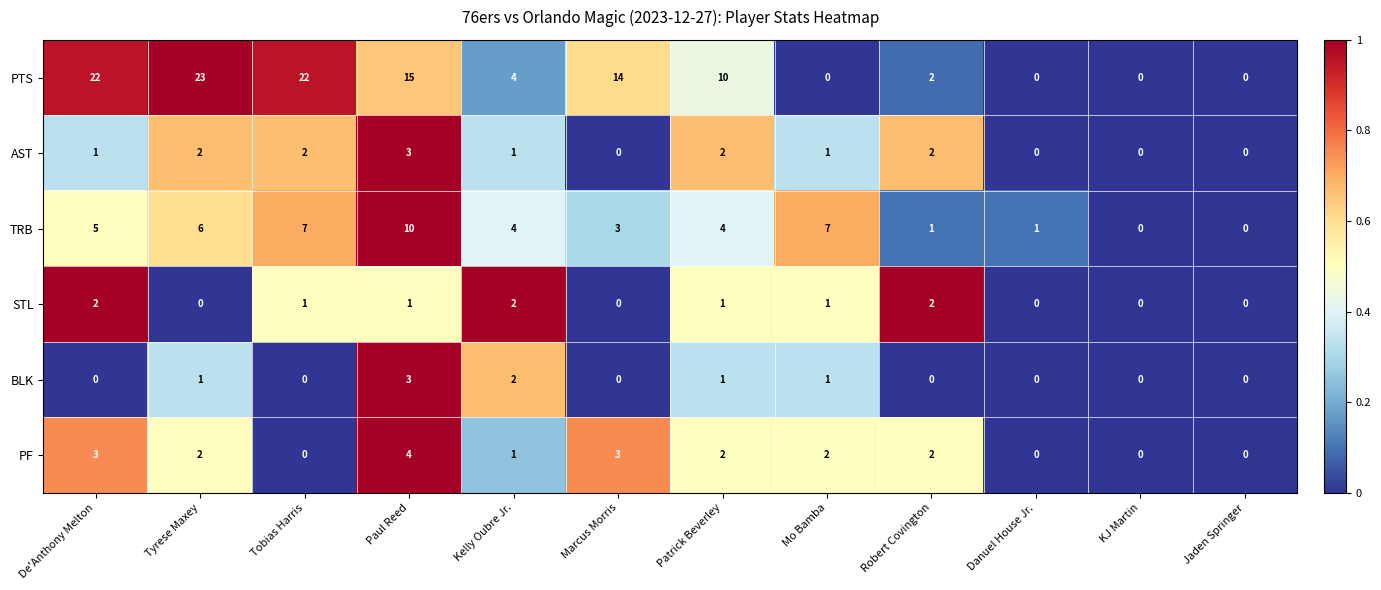

Count the TRB values in the range 1 to 7.

9